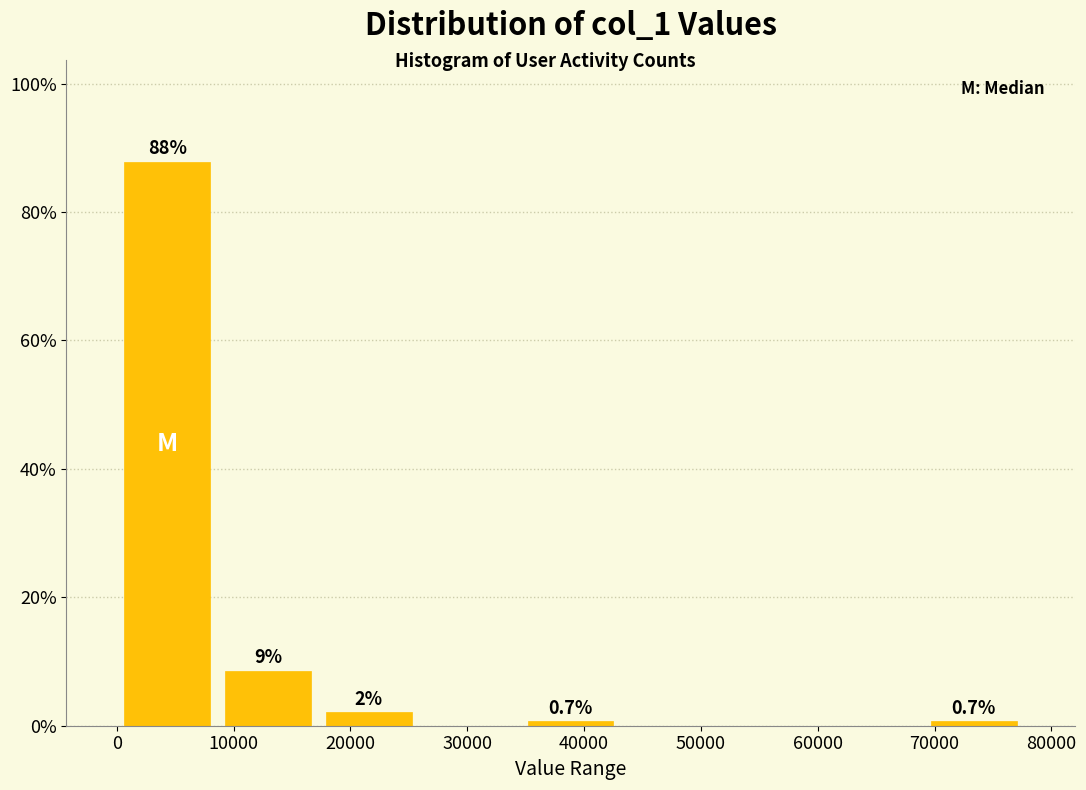

Over which range of the x-axis is the bar tallest?

0 to 9000